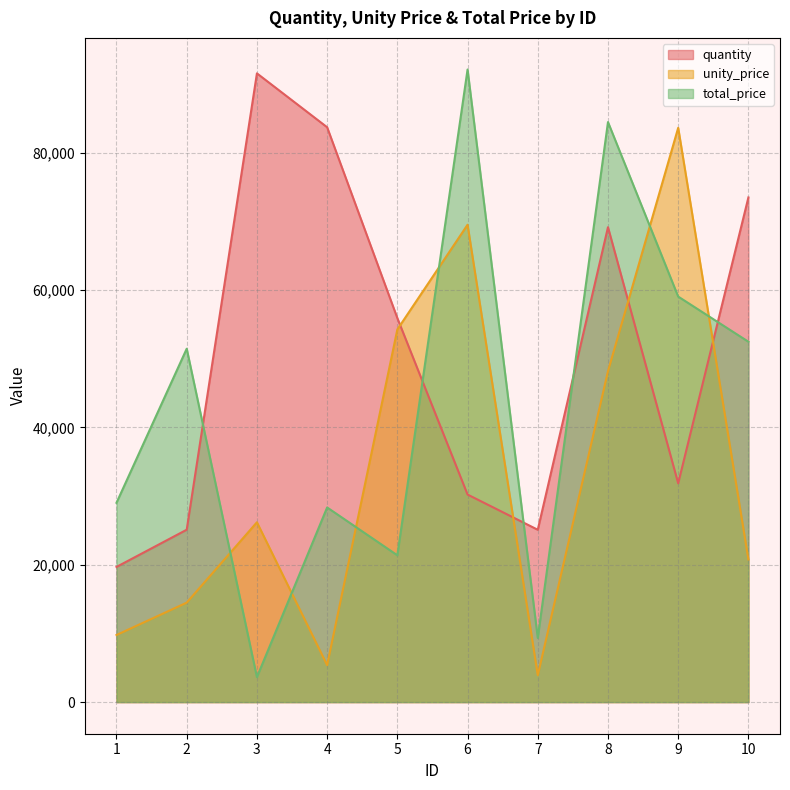

Which series changed the most between 3 and 7?

quantity